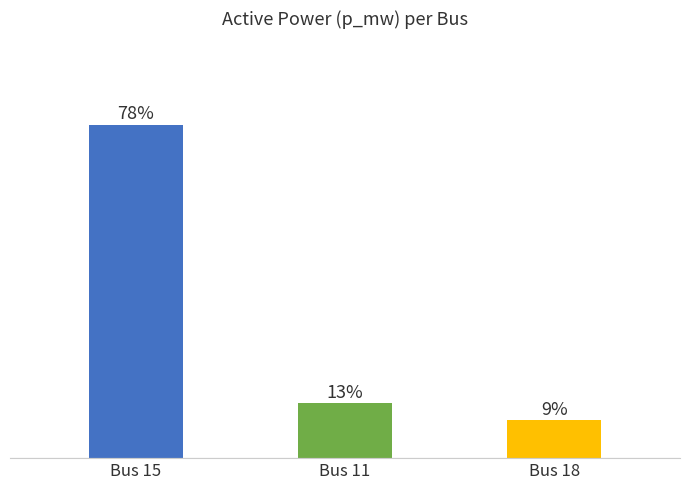

Are the bars horizontal?

No